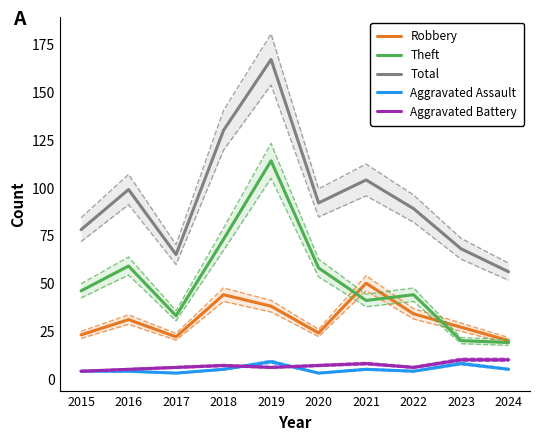

Reading left to right, what are all the values shown in this chart?

Robbery: 2015=23	2016=31	2017=22	2018=44	2019=38	2020=24	2021=50	2022=34	2023=27	2024=20
Theft: 2015=46	2016=59	2017=33	2018=73	2019=114	2020=58	2021=41	2022=44	2023=20	2024=19
Total: 2015=78	2016=99	2017=65	2018=130	2019=167	2020=92	2021=104	2022=89	2023=68	2024=56
Aggravated Assault: 2015=4	2016=4	2017=3	2018=5	2019=9	2020=3	2021=5	2022=4	2023=8	2024=5
Aggravated Battery: 2015=4	2016=5	2017=6	2018=7	2019=6	2020=7	2021=8	2022=6	2023=10	2024=10